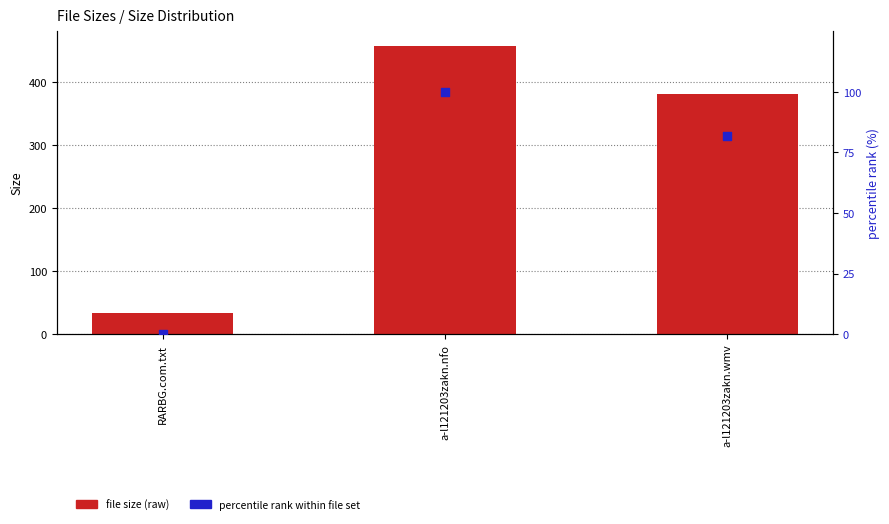

Which series reaches the maximum Y coordinate?

file size (raw)